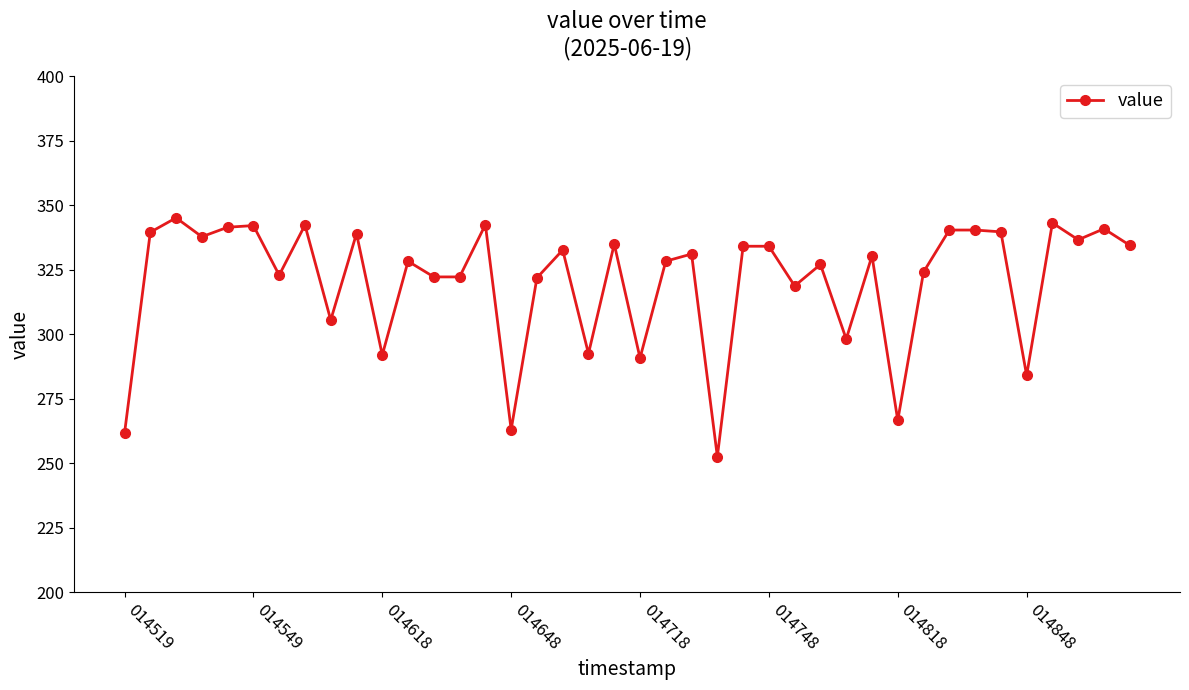

What is the value of the 32nd point from the left?

324.1